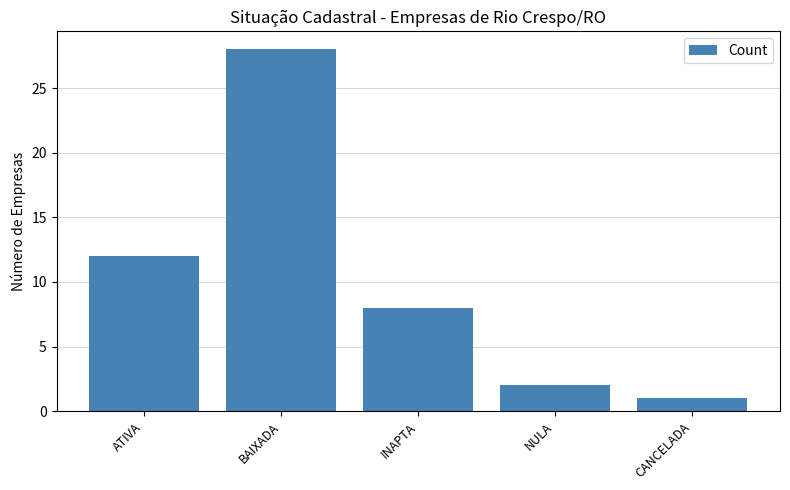

List the labels in order of value, smallest first.

CANCELADA, NULA, INAPTA, ATIVA, BAIXADA